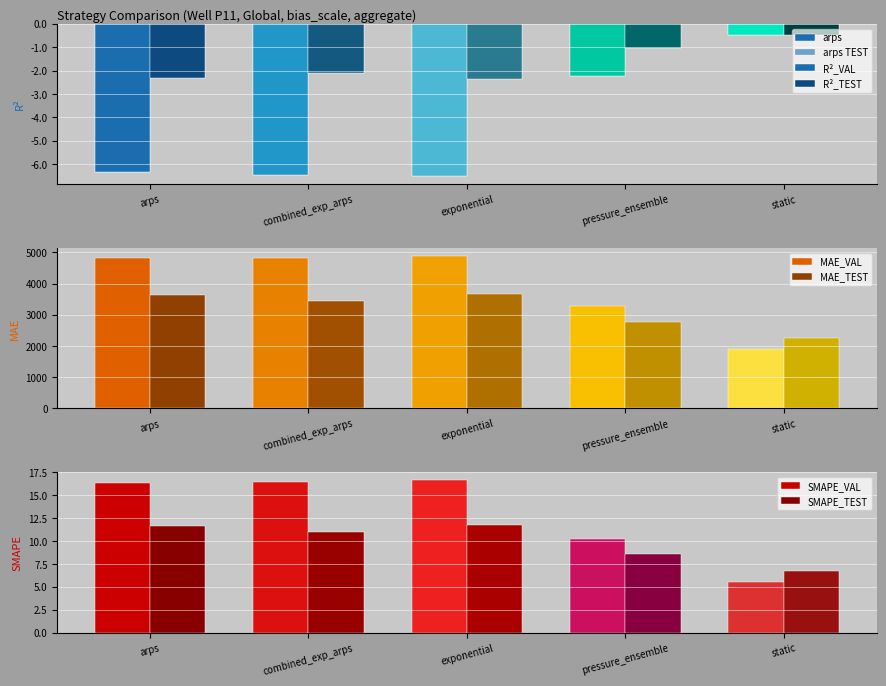

What is the total value across all series at exponential?

8568.1